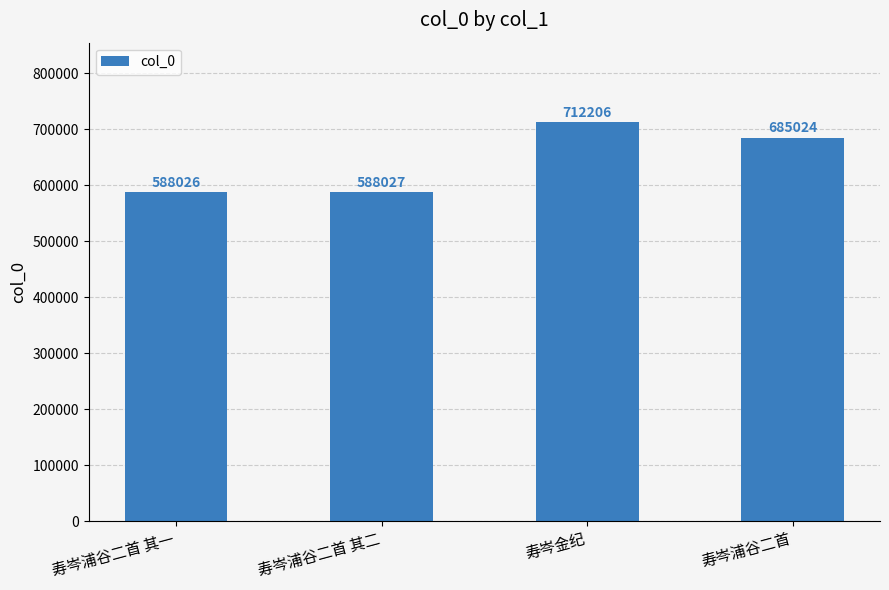

Count the number of categories in the chart.

4